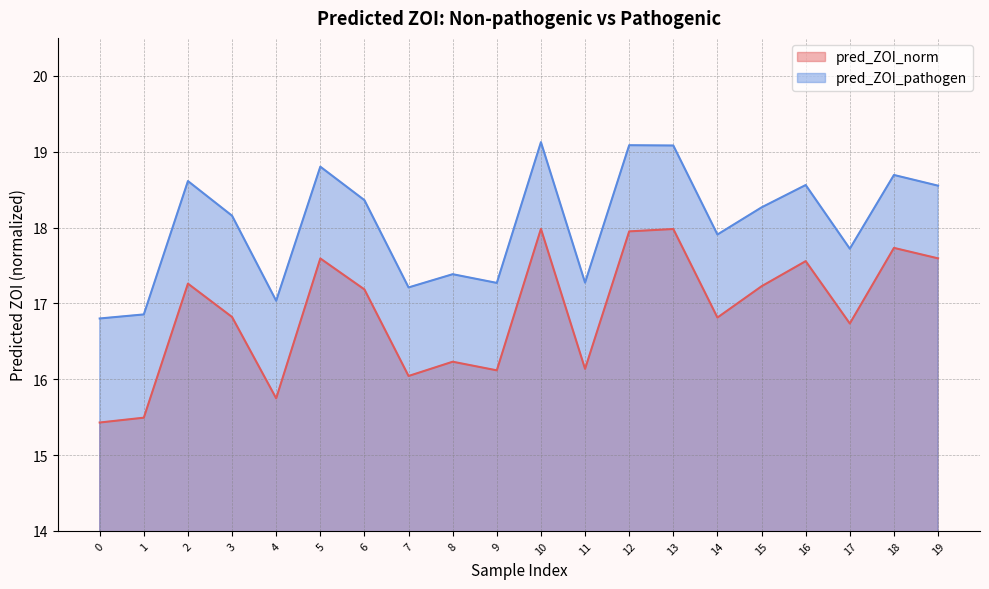

What is the average value of the pred_ZOI_norm series?

16.9